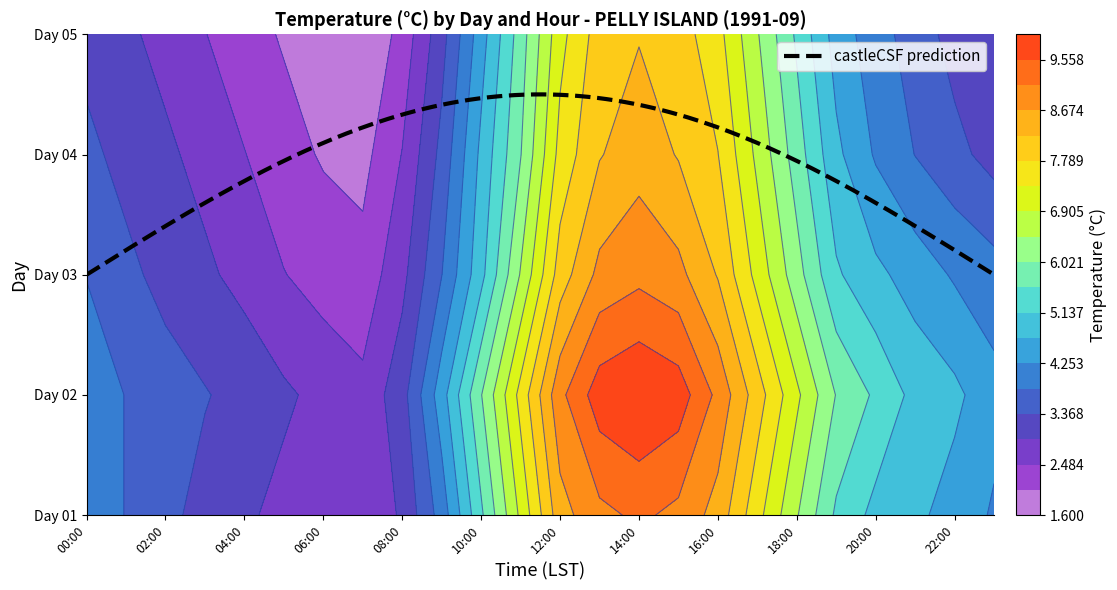

Reading left to right, what are all the values shown in this chart?

01: 4.0	3.8	3.5	3.2	3.0	2.8	2.6	2.5	3.0	4.0	5.5	7.0	8.5	9.0	9.2	9.0	8.5	7.5	6.5	5.5	5.0	4.8	4.5	4.2
02: 4.0	3.8	3.6	3.4	3.2	3.0	2.8	2.6	3.2	4.5	6.0	7.5	9.0	9.8	10.0	9.8	9.0	8.0	7.0	6.0	5.5	5.0	4.8	4.4
03: 3.8	3.5	3.2	3.0	2.8	2.5	2.3	2.2	2.8	3.8	5.0	6.5	8.0	8.8	9.0	8.8	8.2	7.2	6.2	5.2	4.8	4.5	4.2	4.0
04: 3.5	3.2	3.0	2.8	2.5	2.2	2.0	1.9	2.5	3.5	4.8	6.0	7.5	8.2	8.5	8.2	7.8	6.8	5.8	4.8	4.2	3.8	3.5	3.2
05: 3.2	3.0	2.8	2.5	2.2	2.0	1.8	1.6	2.2	3.2	4.5	5.8	7.2	8.0	8.2	8.0	7.5	6.5	5.5	4.5	4.0	3.6	3.2	3.0